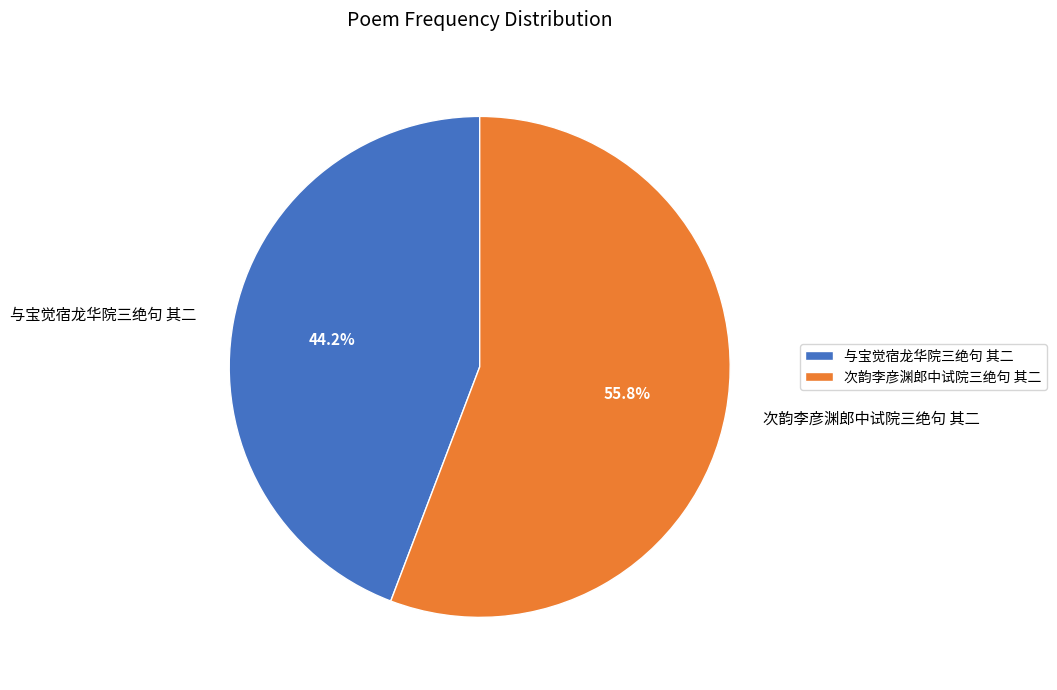

Is 与宝觉宿龙华院三绝句 其二 the majority of the pie?

No